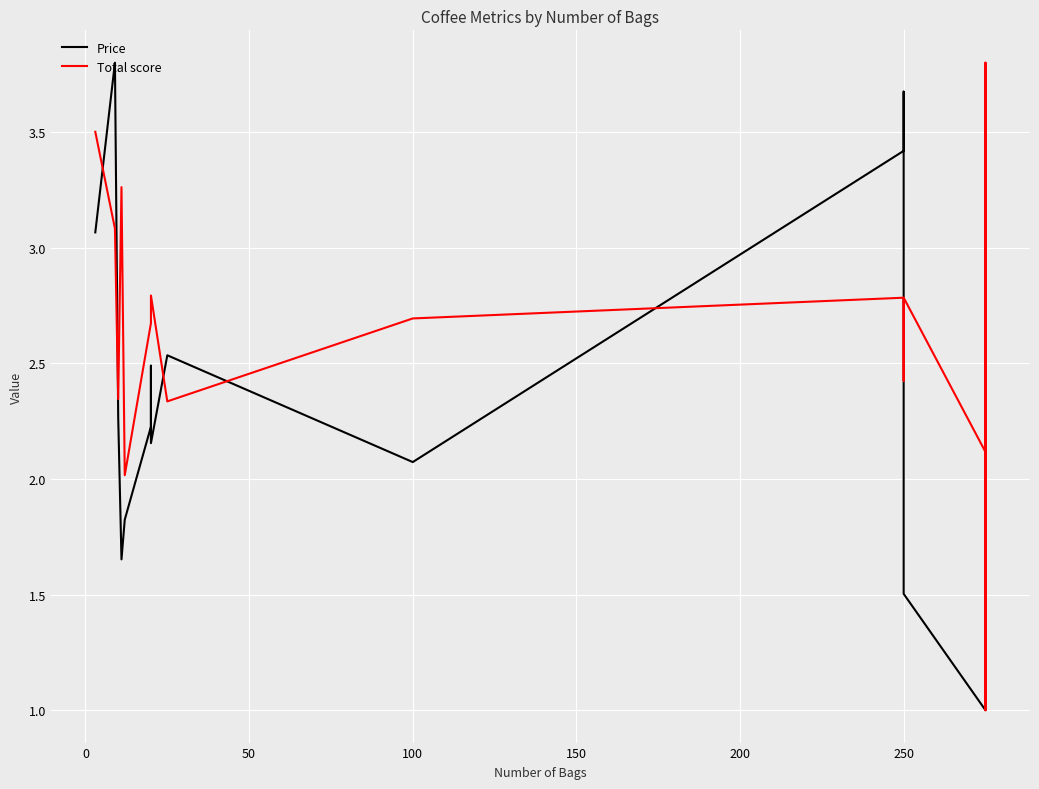

How many interior local valleys does the Total score series have?

6